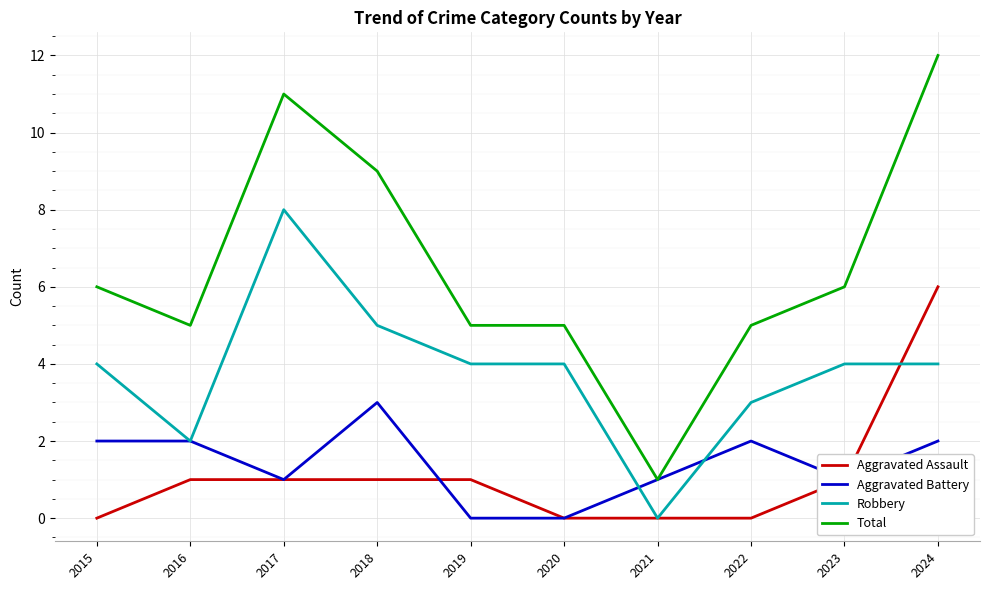

True or false: Aggravated Assault and Total intersect in this chart.

False